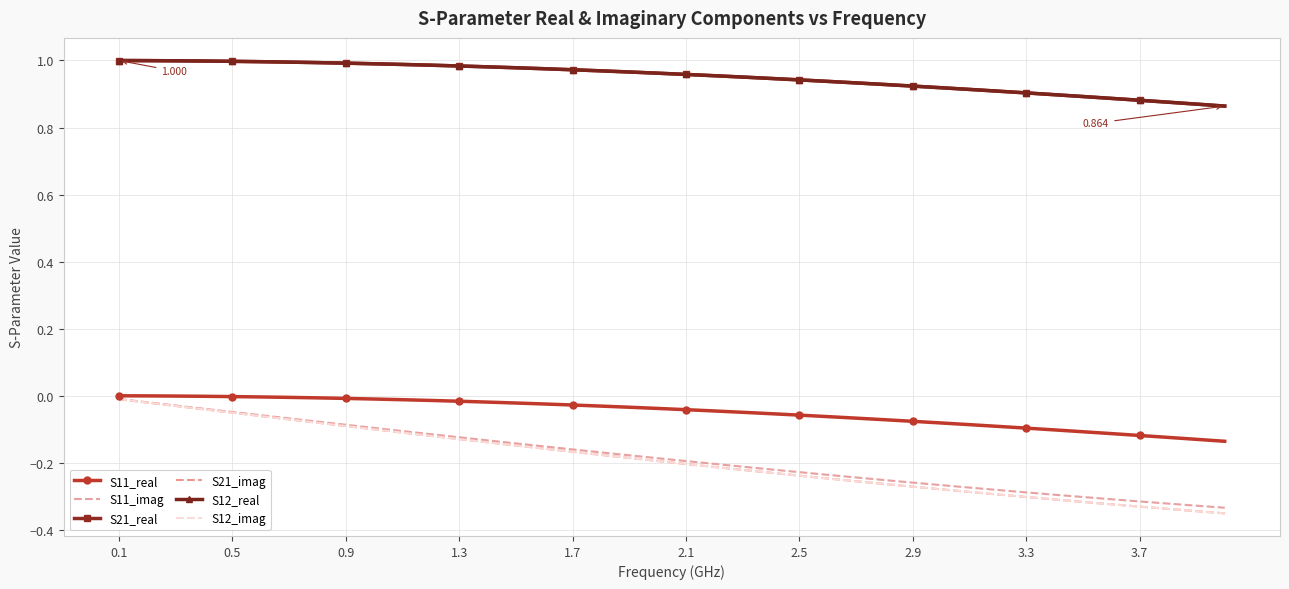

How many lines are shown in the chart?

6